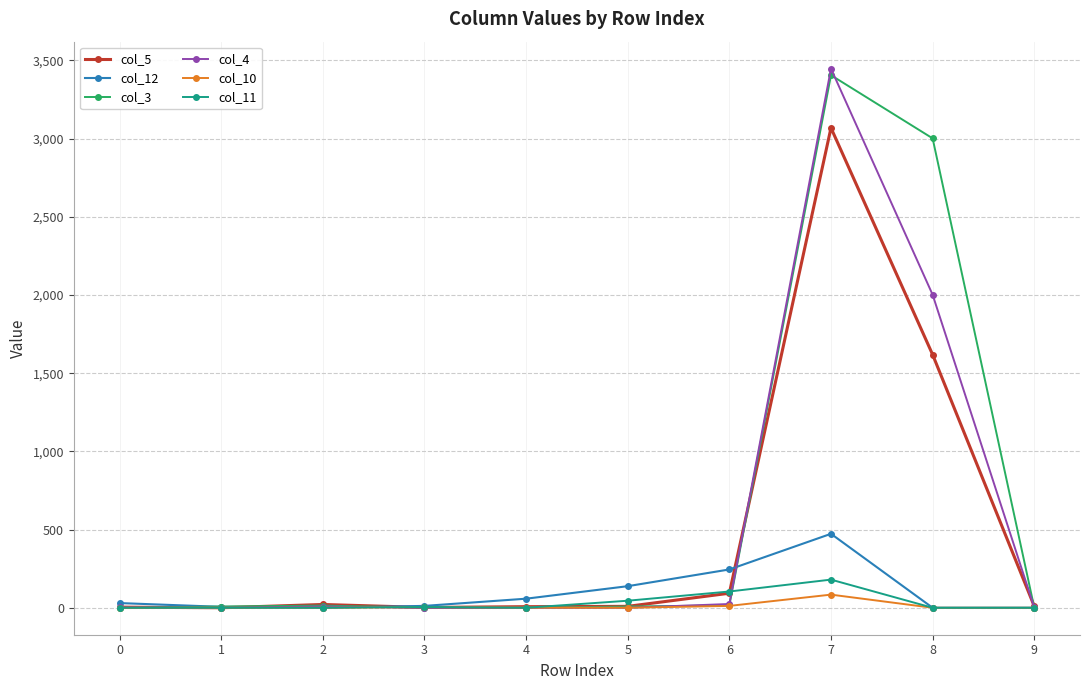

True or false: col_10 has more than 1 points higher than both neighbors.

True